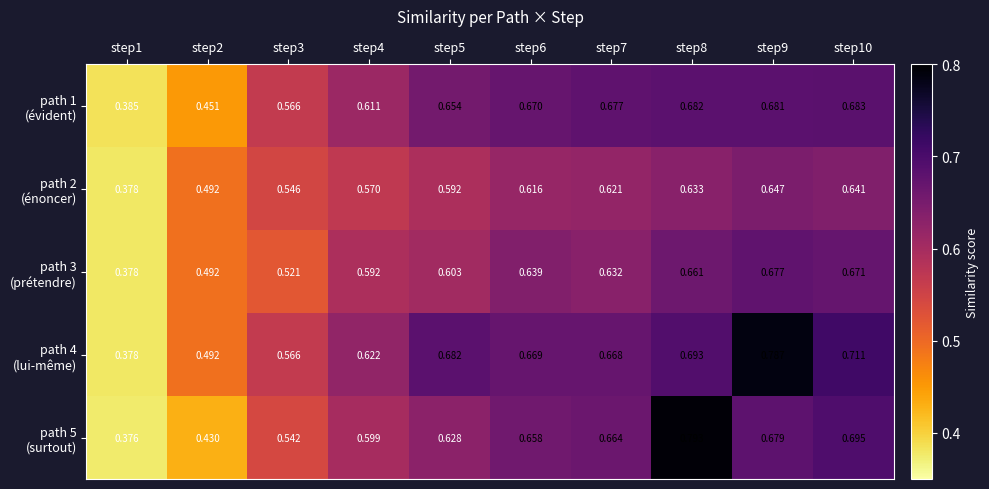

How many data points does each series have?

10